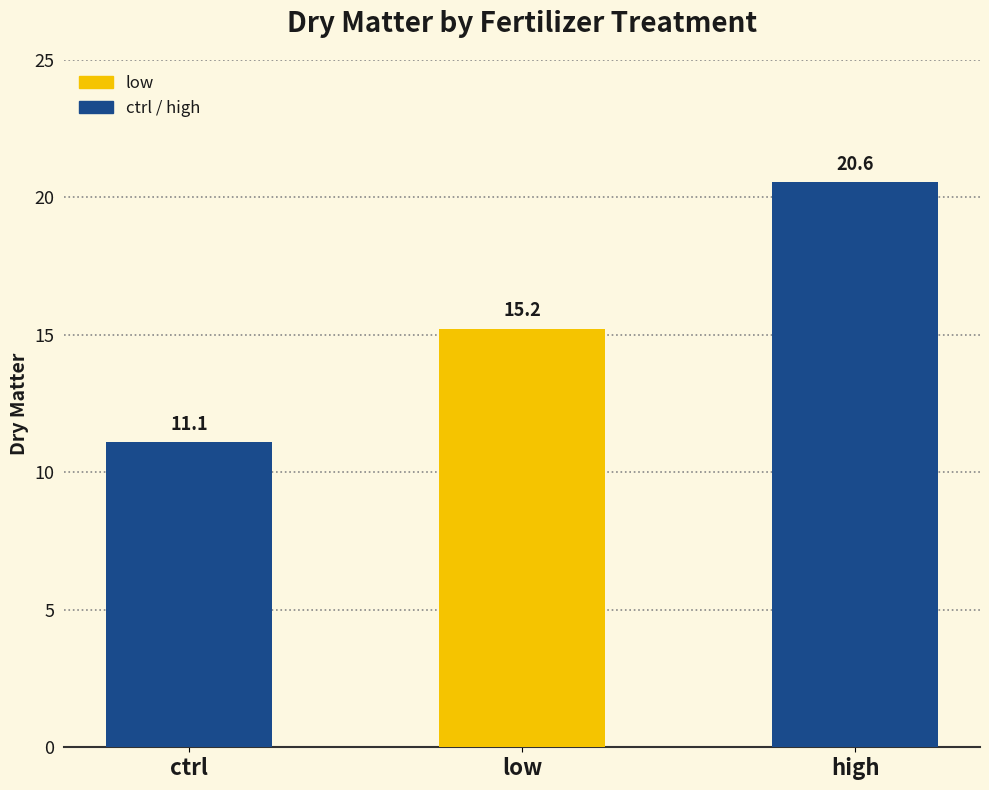

What is the label of the 1st bar from the right?

high